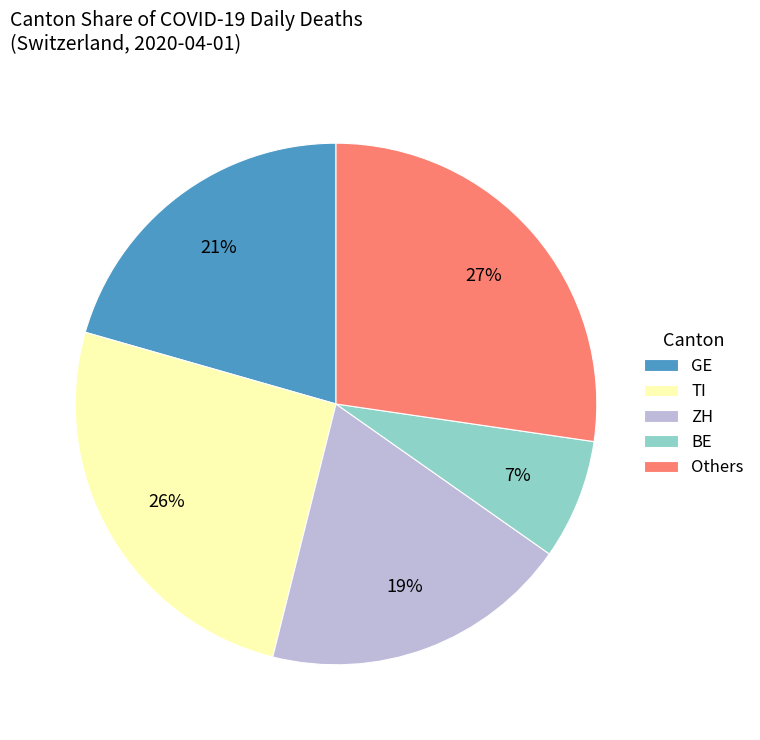

Which category has the biggest portion of the pie?

Others